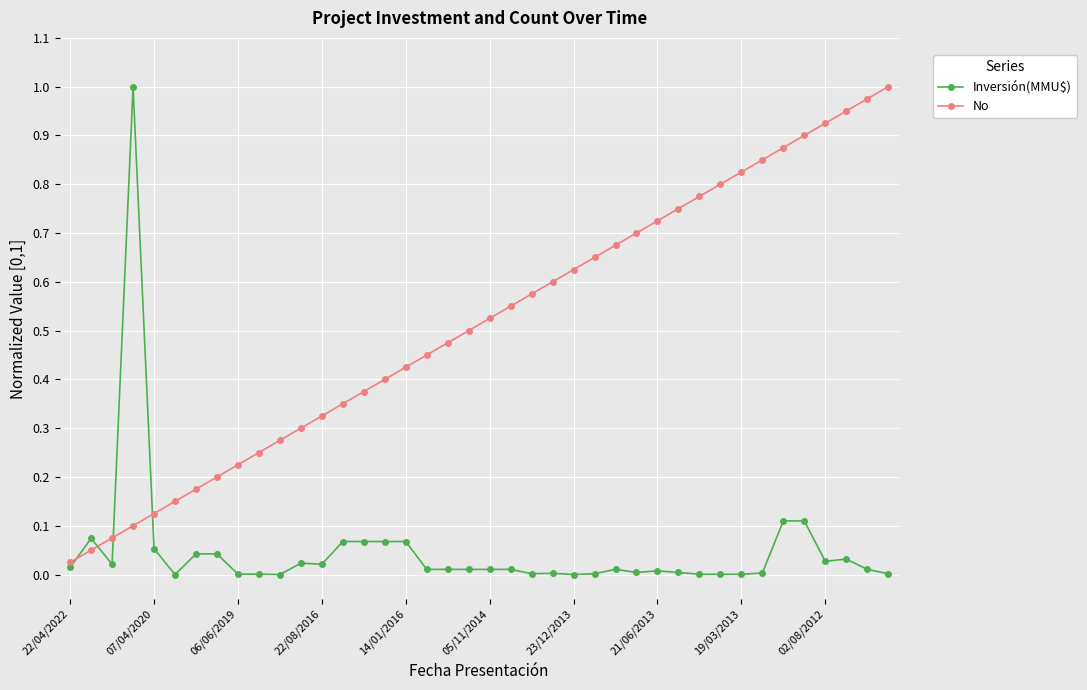

Does the chart display data point markers on the line(s)?

Yes